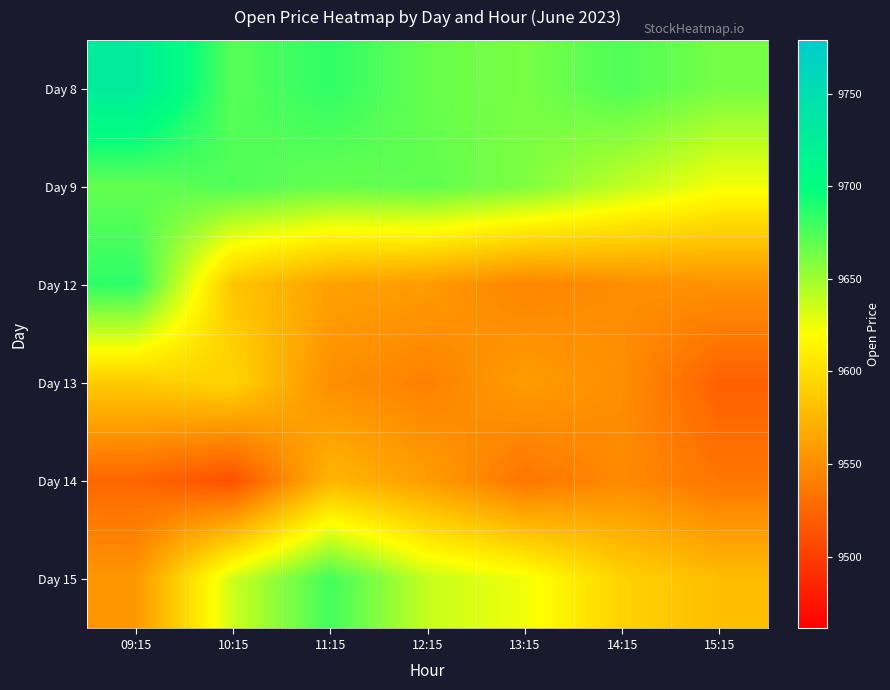

At which category is the sum across all series the highest?

09:15